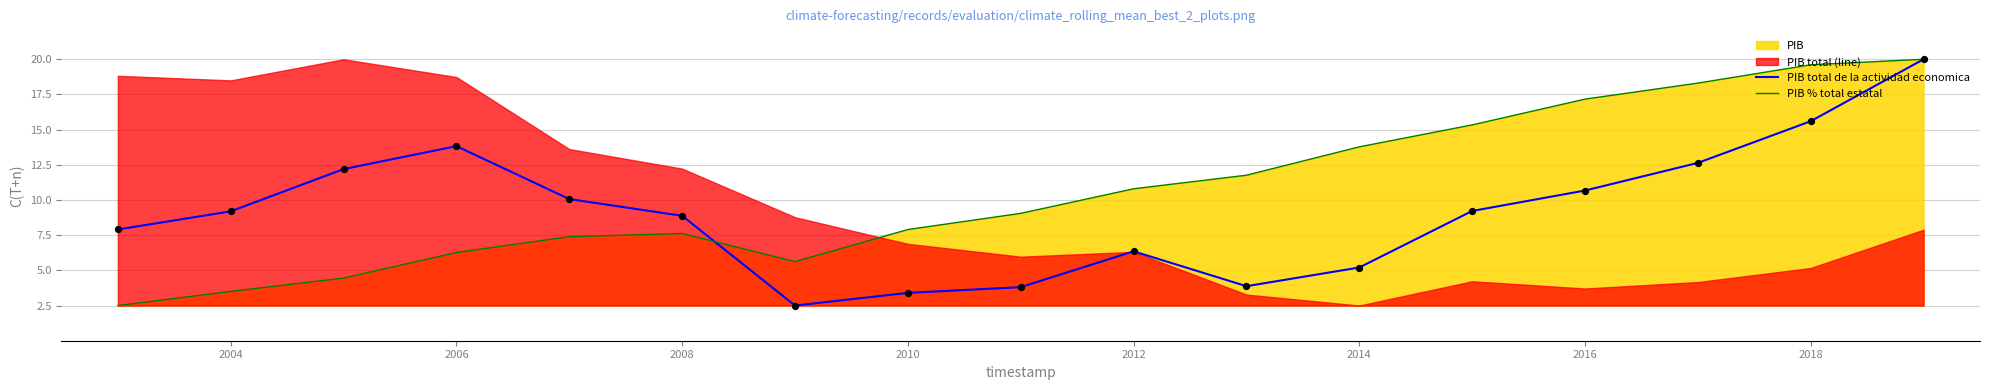

Which series reaches the minimum Y coordinate?

PIB